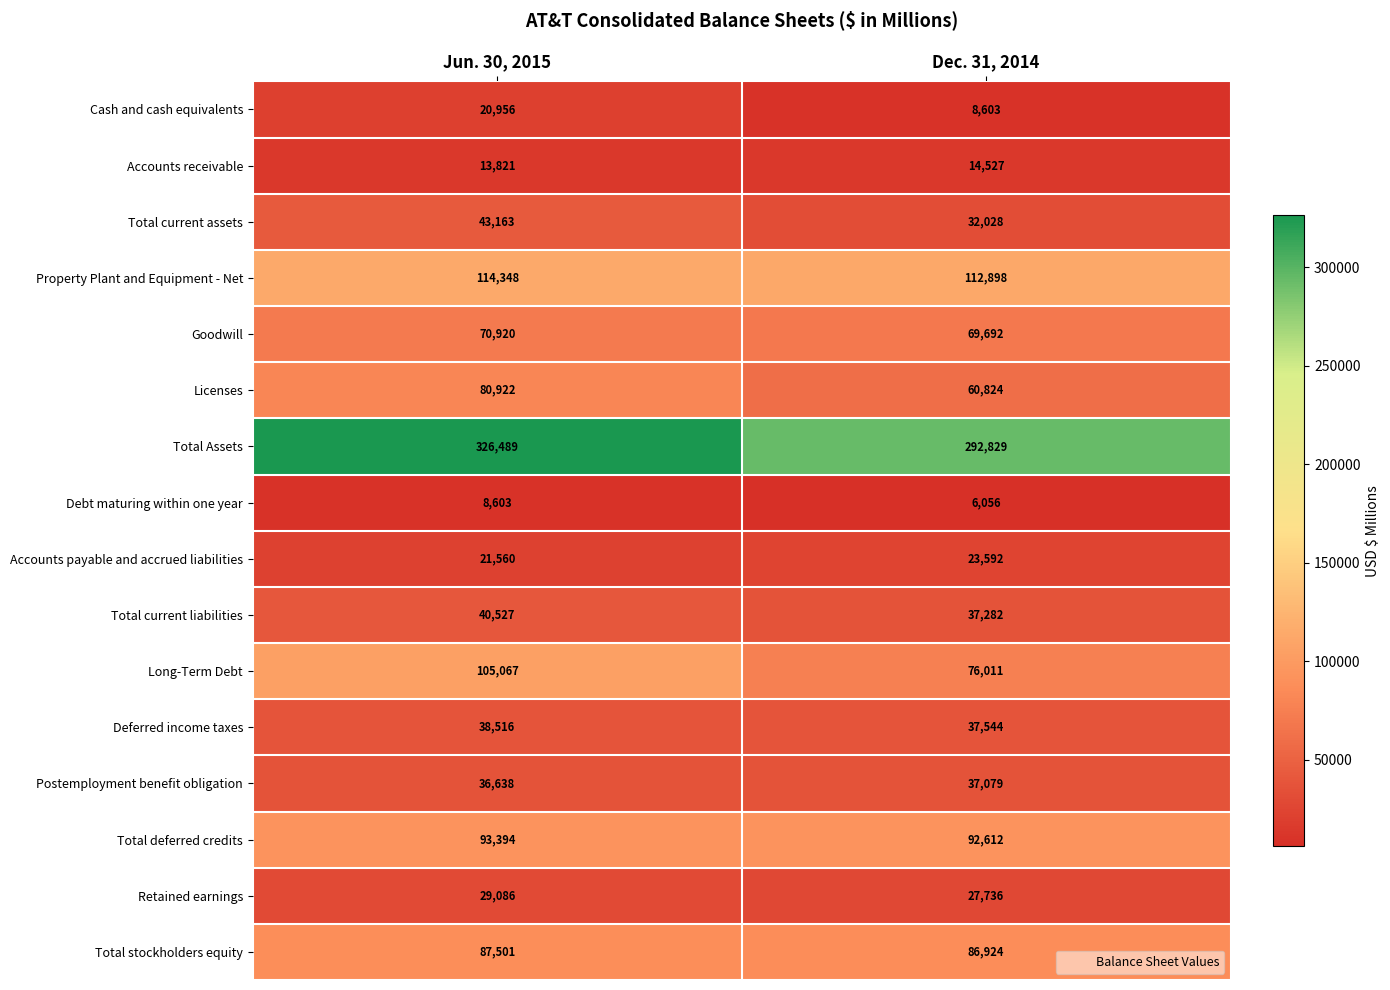

Read the Goodwill value at Dec. 31, 2014.

69692